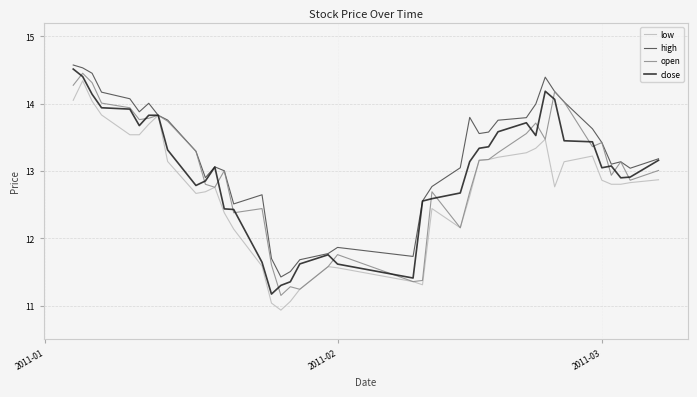

Which series has the largest total across all categories?

high